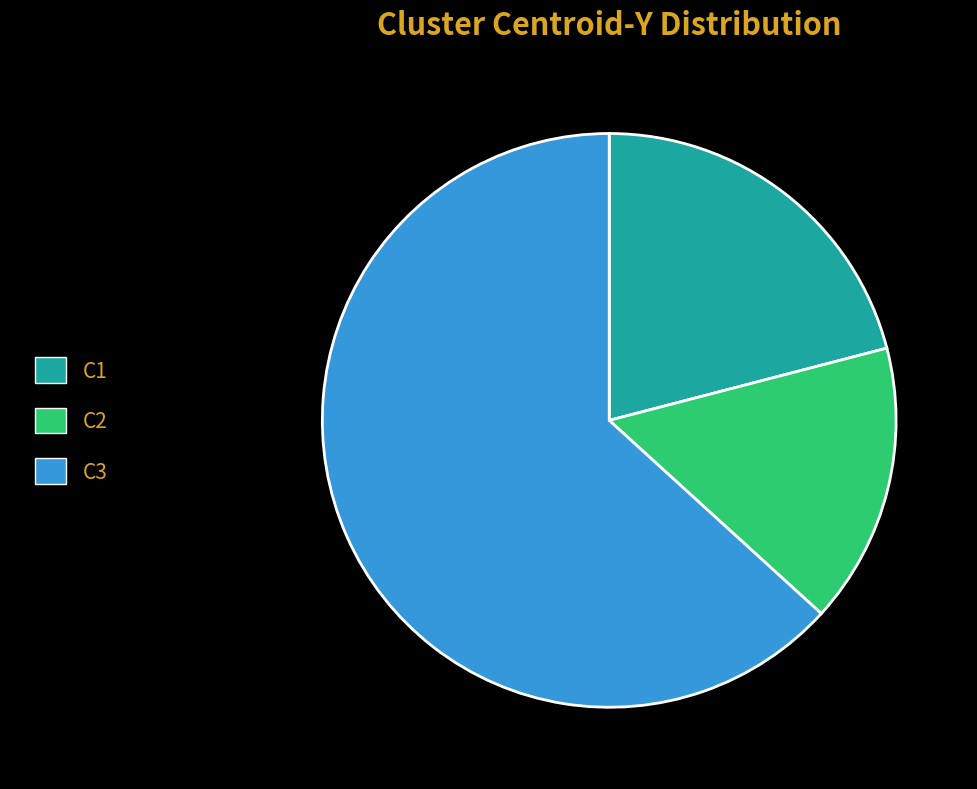

Rank the categories by value from lowest to highest.

C2, C1, C3